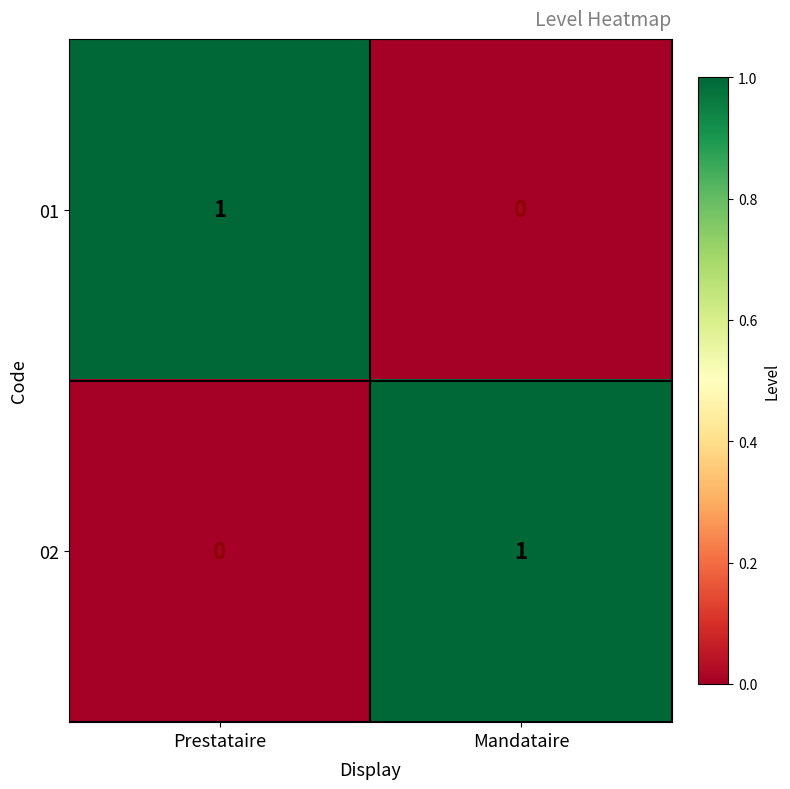

Reading left to right, extract all data points from this chart.

01: Prestataire=1	Mandataire=0
02: Prestataire=0	Mandataire=1